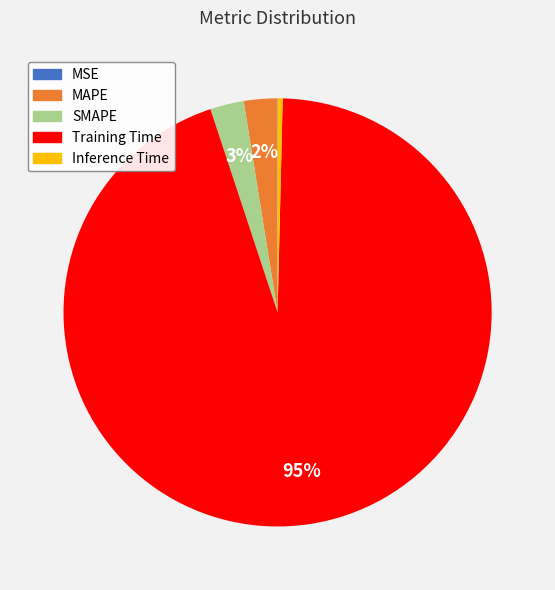

Which category has the biggest portion of the pie?

Training Time